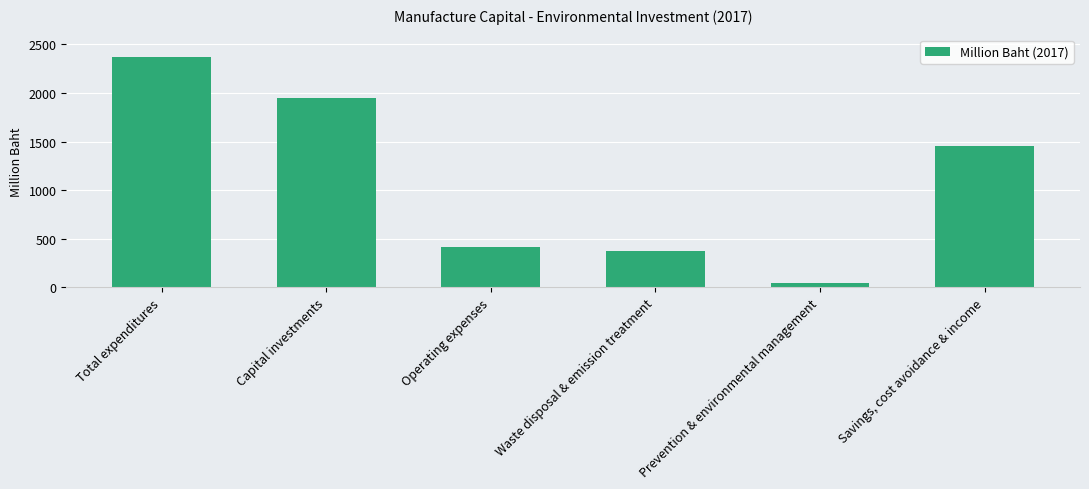

Reading left to right, list all the values displayed in this chart.

Total expenditures=2368	Capital investments=1950	Operating expenses=418	Waste disposal & emission treatment=373	Prevention & environmental management=45	Savings, cost avoidance & income=1453